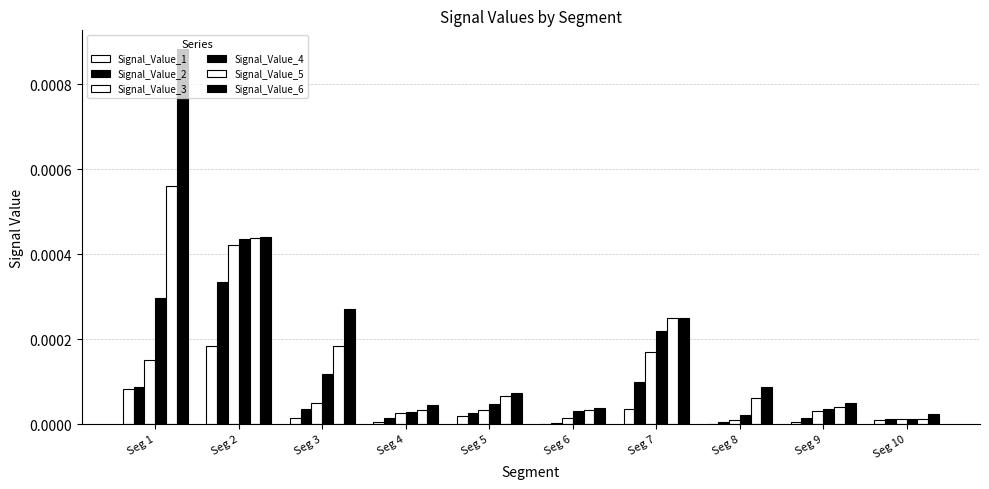

List the series in order of their overall mean, lowest first.

Signal_Value_1, Signal_Value_2, Signal_Value_3, Signal_Value_4, Signal_Value_5, Signal_Value_6